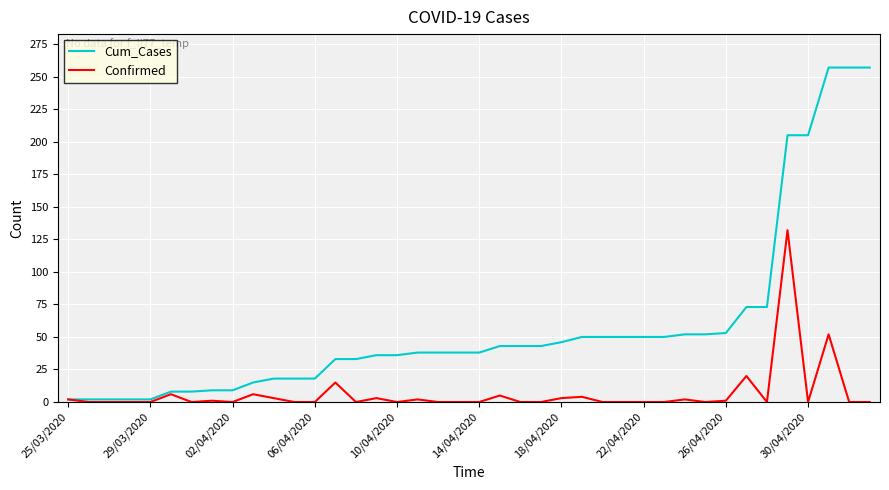

List the series in order of their overall mean, highest first.

Cum_Cases, Confirmed